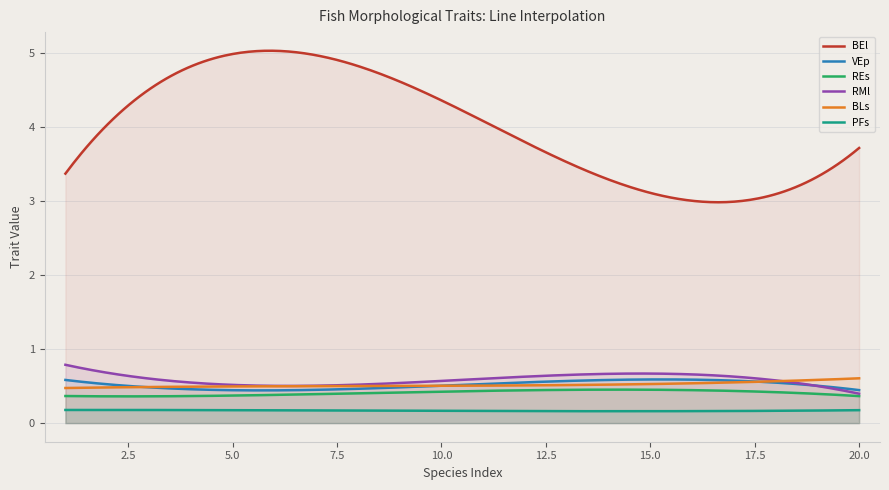

Count the VEp values in the range 0 to 1.

300